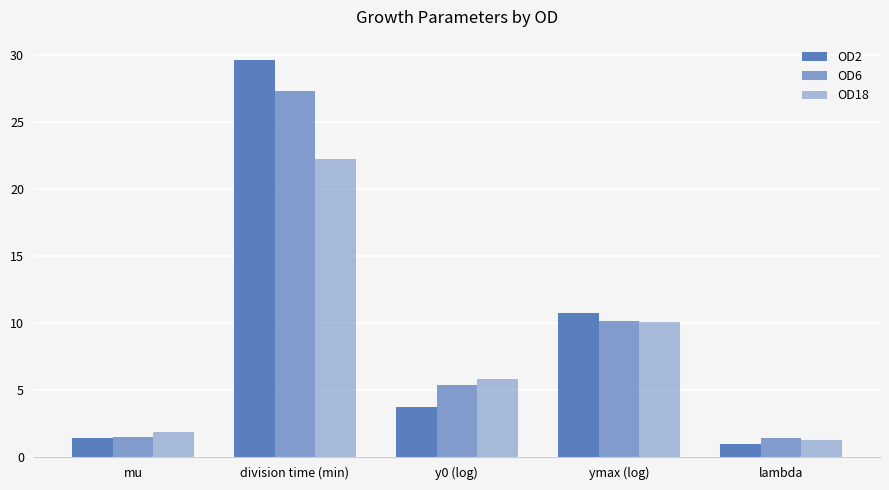

What is the label of the 2nd bar from the left?

division time (min)